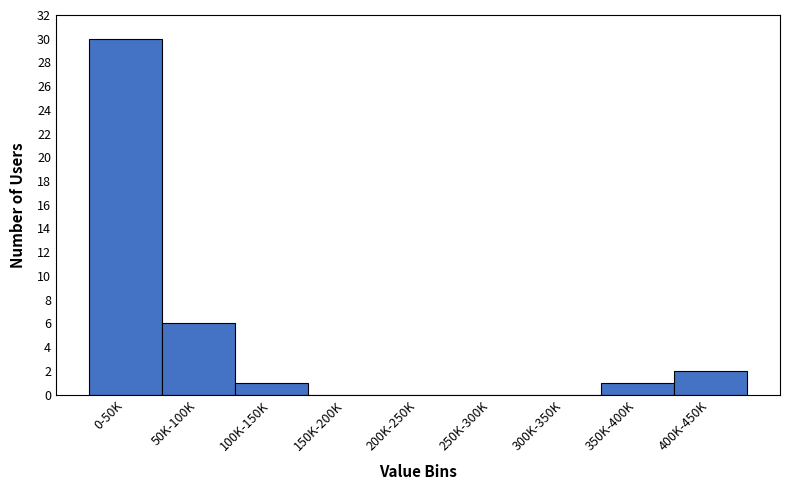

Reading left to right, extract all data points from this chart.

0-50K=30	50K-100K=6	100K-150K=1	150K-200K=0	200K-250K=0	250K-300K=0	300K-350K=0	350K-400K=1	400K-450K=2